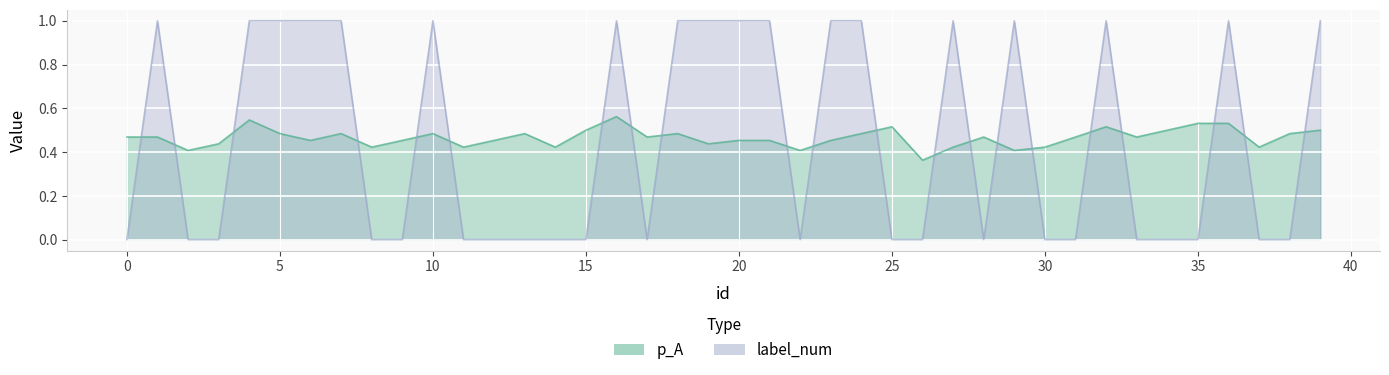

Rank the series at 9 from lowest to highest value.

label_num, p_A